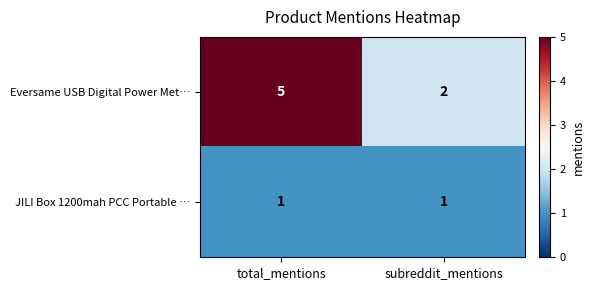

Between total_mentions and subreddit_mentions, which series saw the biggest shift?

Eversame USB Digital Power Met…